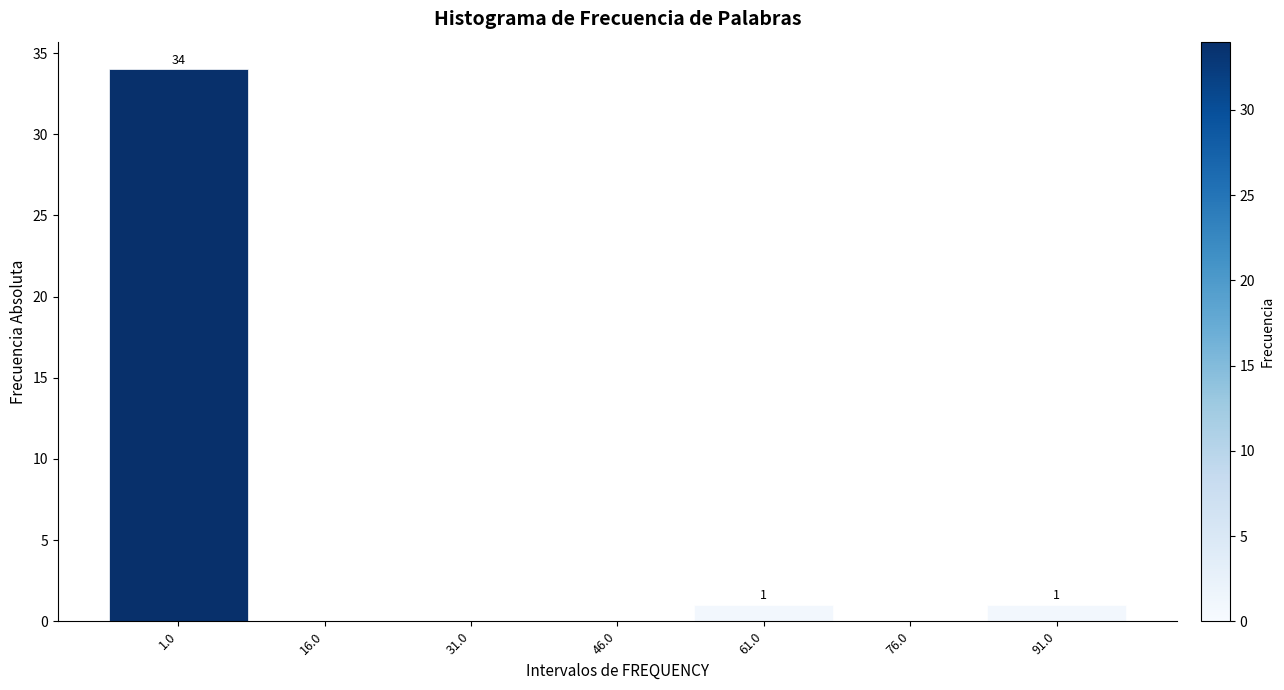

Reading right to left, transcribe all the data shown in this chart.

91.0=1	76.0=0	61.0=1	46.0=0	31.0=0	16.0=0	1.0=34